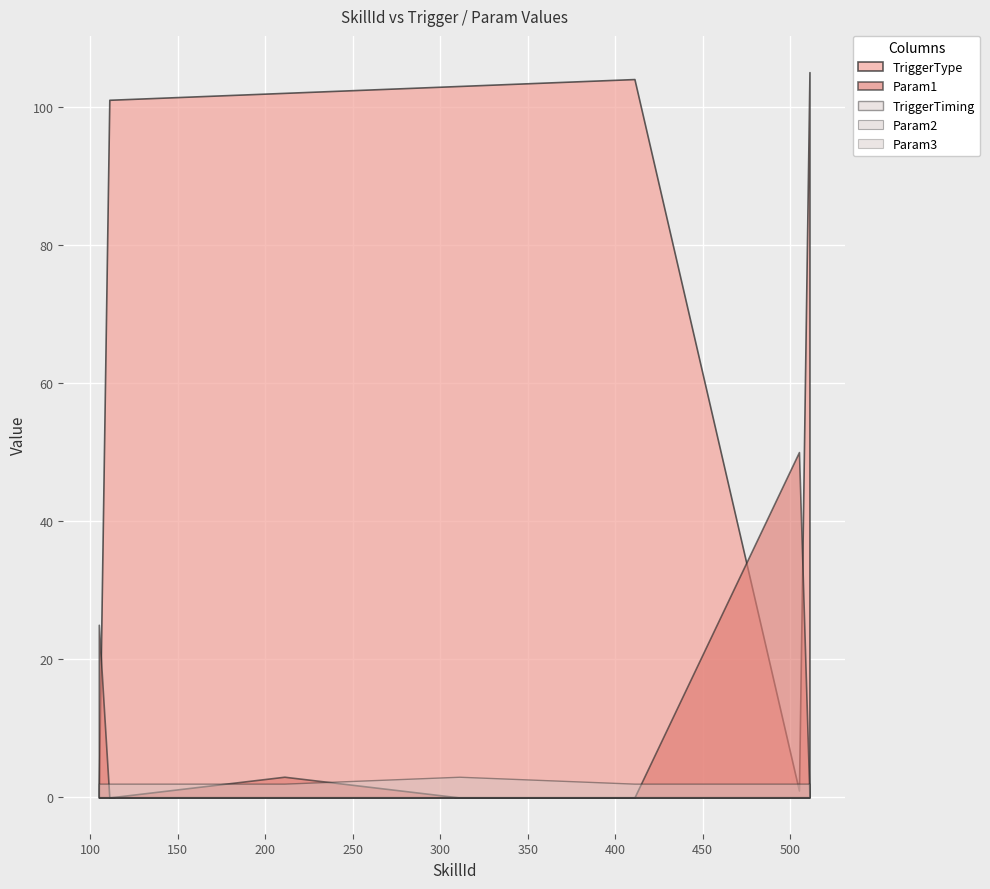

Which series changed the most between 111 and 311?

TriggerType